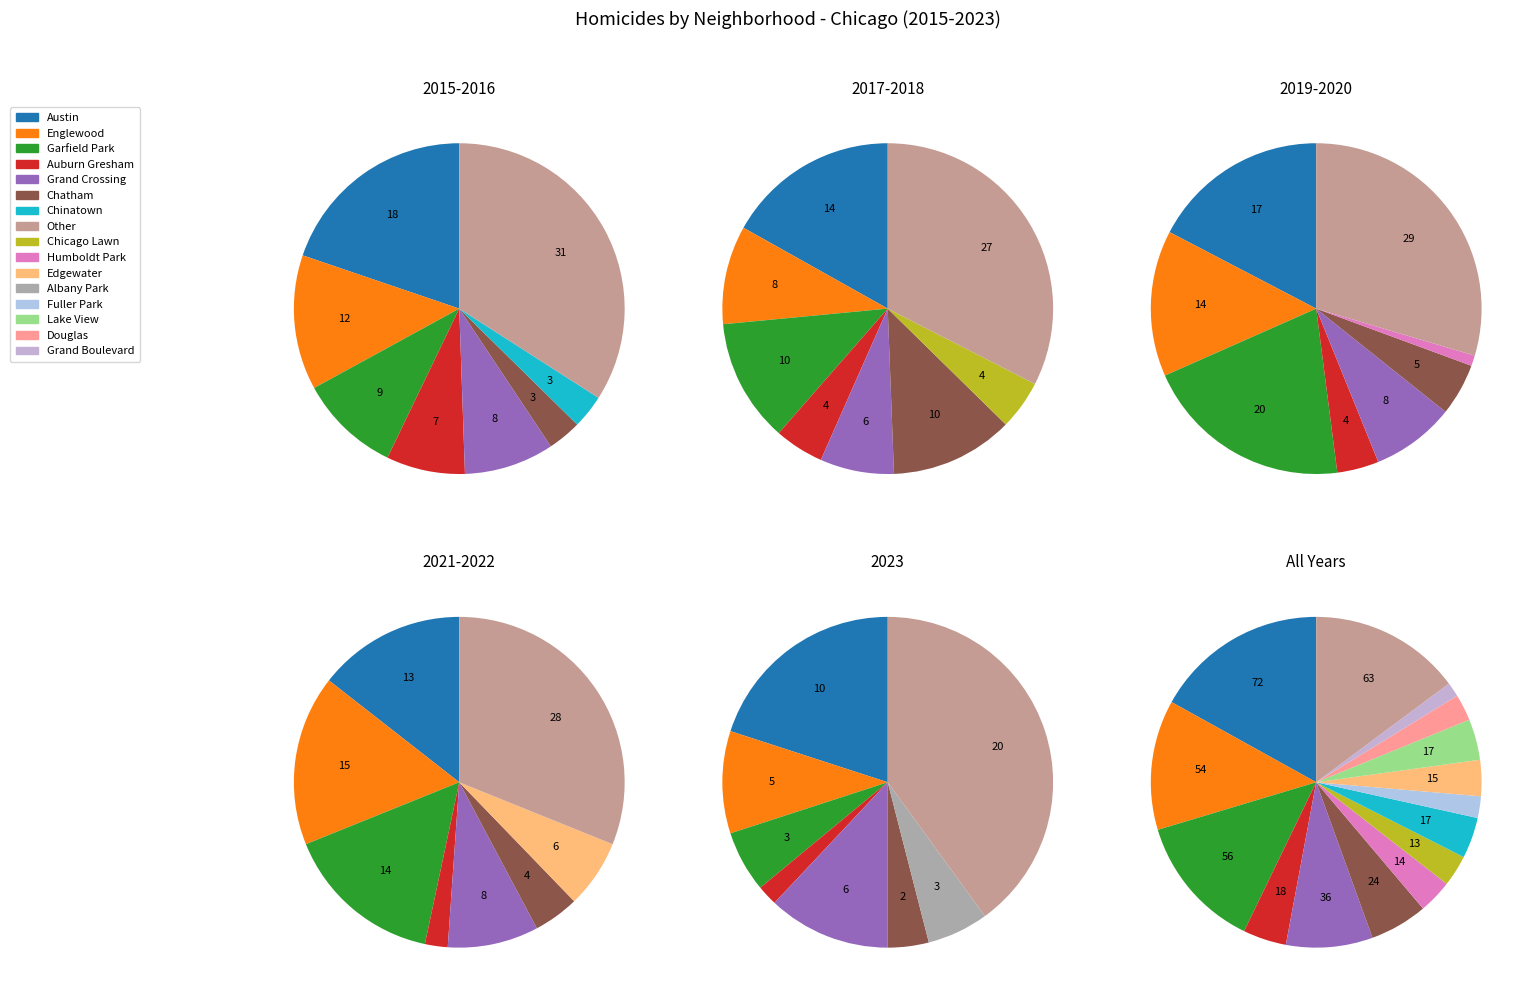

Rank the categories by value from highest to lowest.

Austin, Other, Garfield Park, Englewood, Grand Crossing, Chatham, Auburn Gresham, Chinatown, Lake View, Edgewater, Humboldt Park, Chicago Lawn, Douglas, Fuller Park, Grand Boulevard